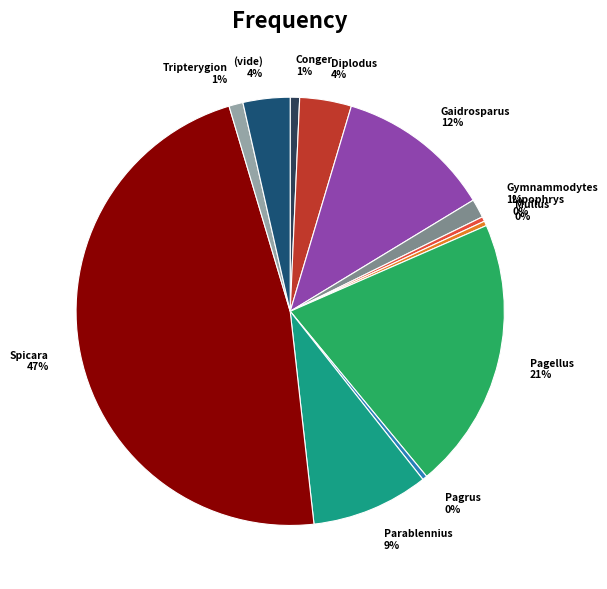

Do Conger 1% and Pagellus 21% together represent more than half of the pie?

No